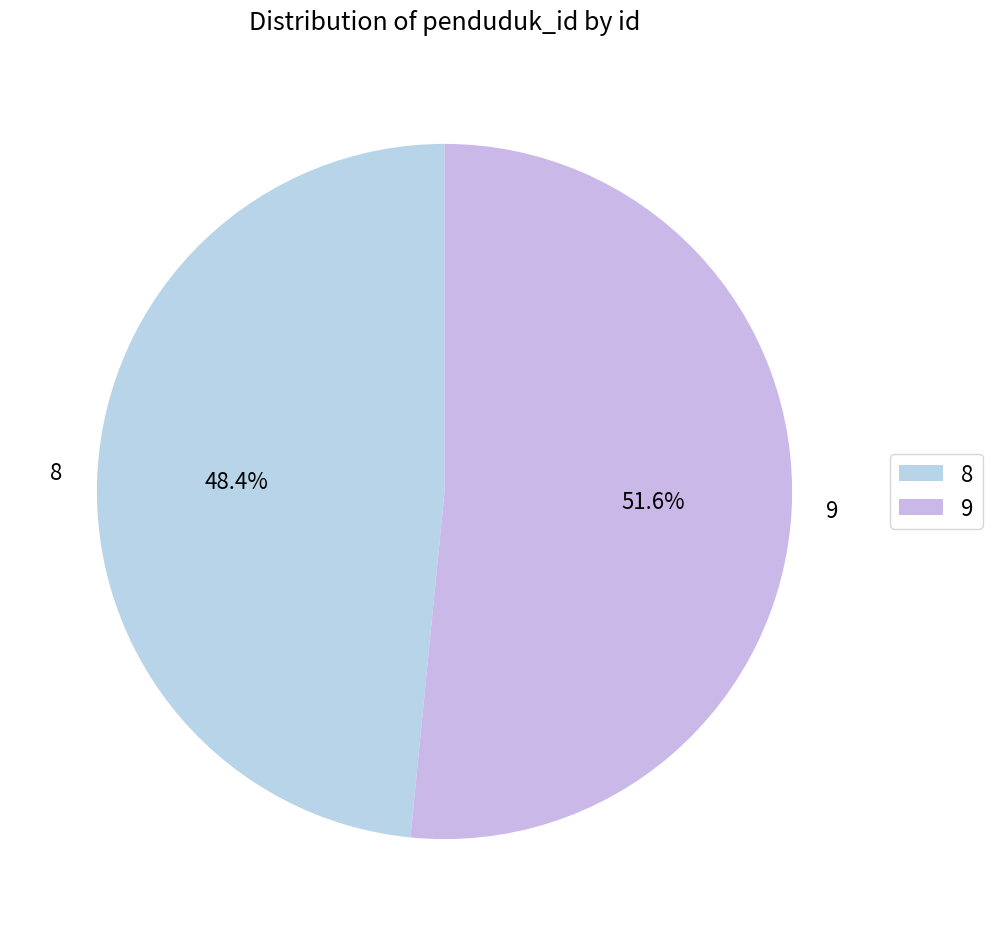

Which category has the biggest portion of the pie?

9